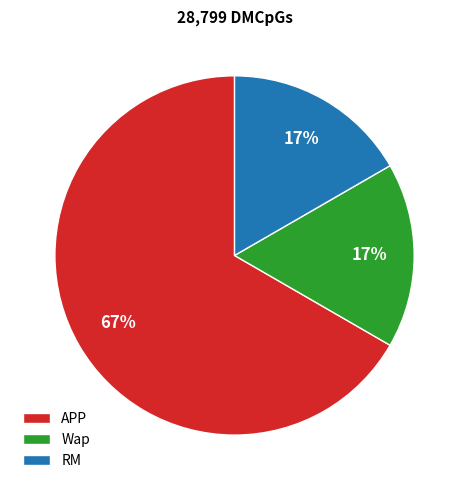

Is the sum of RM and APP greater than half?

Yes